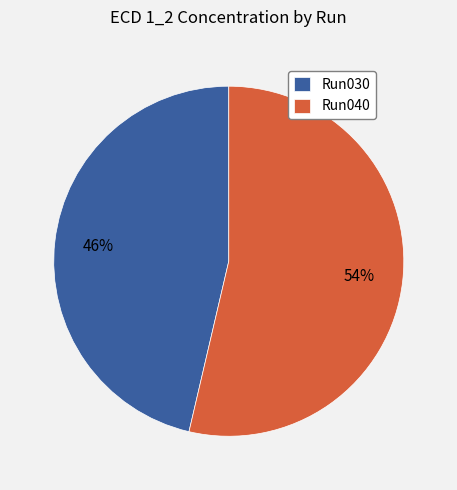

To the nearest percent, what portion does Run040 represent?

54%